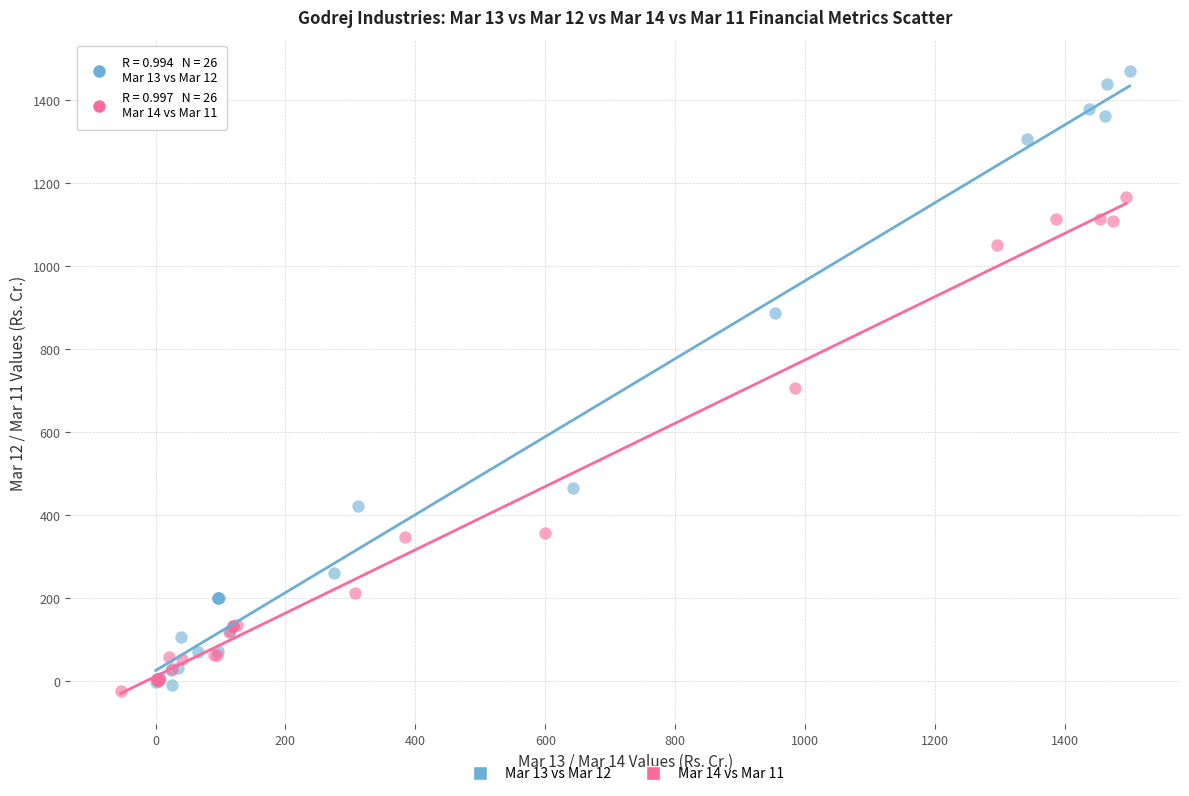

What are all the series names shown in the legend?

Mar 13 vs Mar 12, Mar 14 vs Mar 11